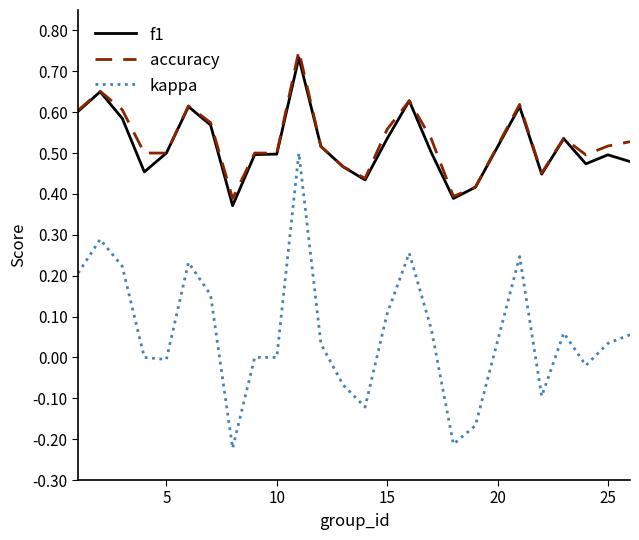

True or false: f1 and kappa cross at least once.

False